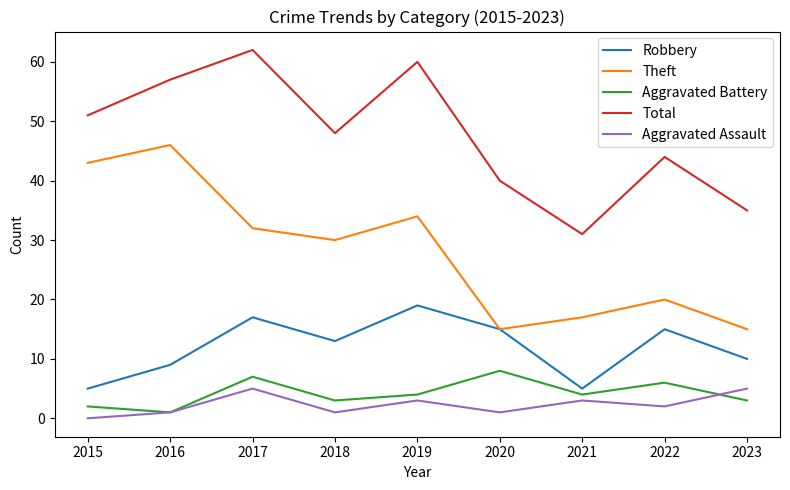

What is the sum of the Robbery values at 2019 and 2016?

28